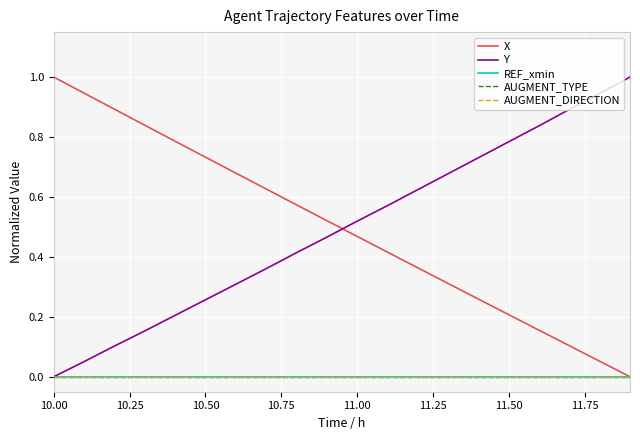

Does the chart have visible grid lines?

Yes